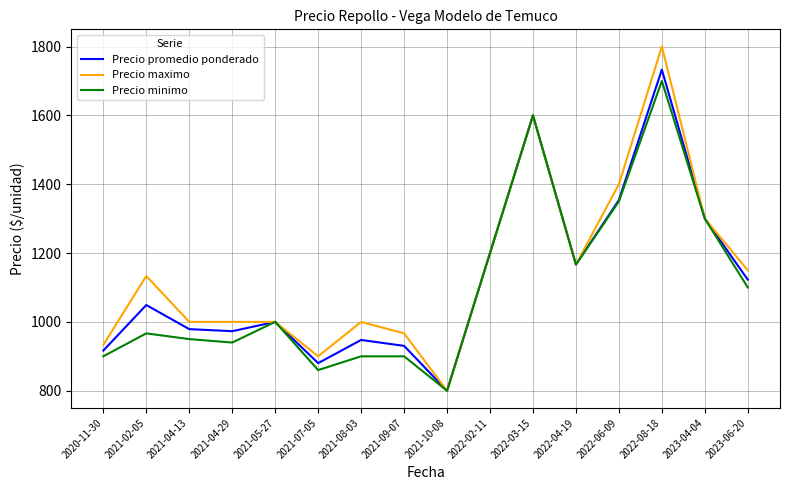

Which category has the lowest value in the Precio promedio ponderado series?

2021-10-08